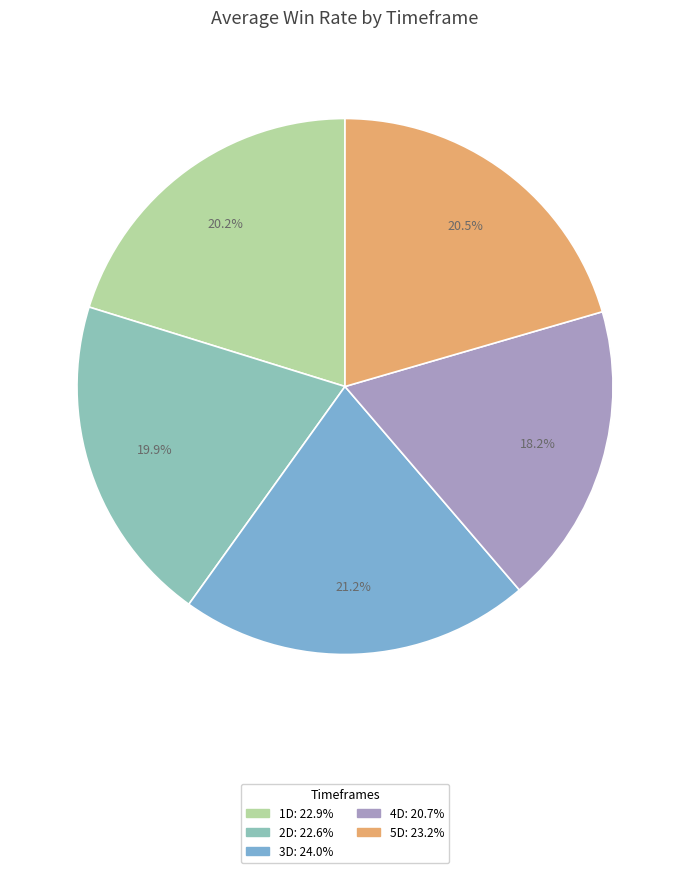

How many slices are in this pie chart?

5